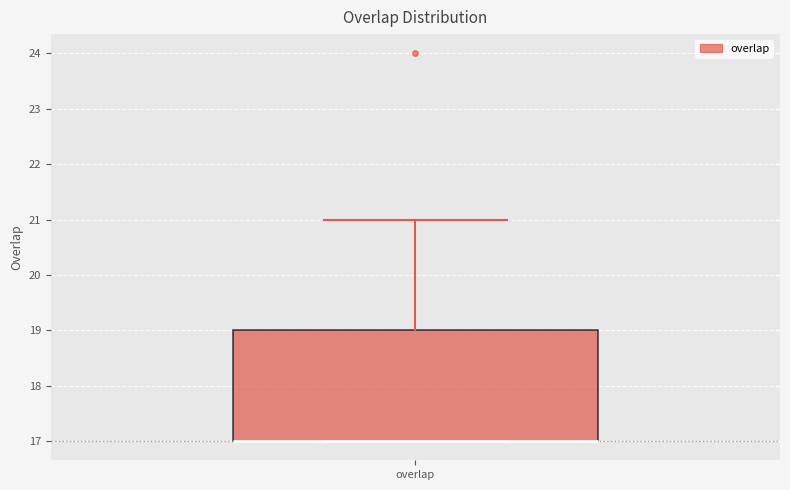

Read this box plot against the y-axis: the position of the median line, the range covered by the box, and the ends of both whiskers. The values are not printed on the chart, so give them approximately, as read against the axis.

median 17 (drawn on the box's lower edge), box 17 to 19, whiskers 17 to 21